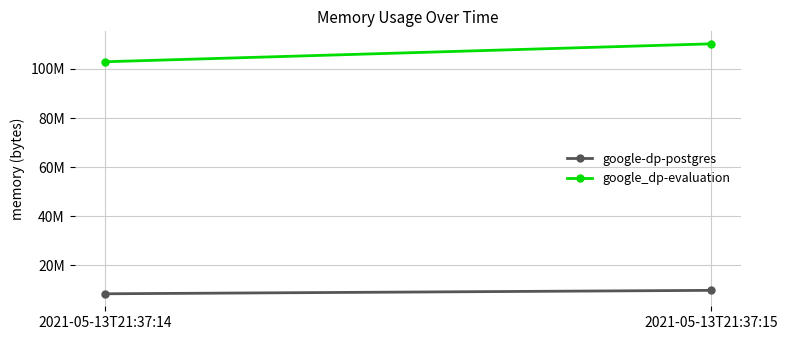

What is the smallest value displayed?

8458240